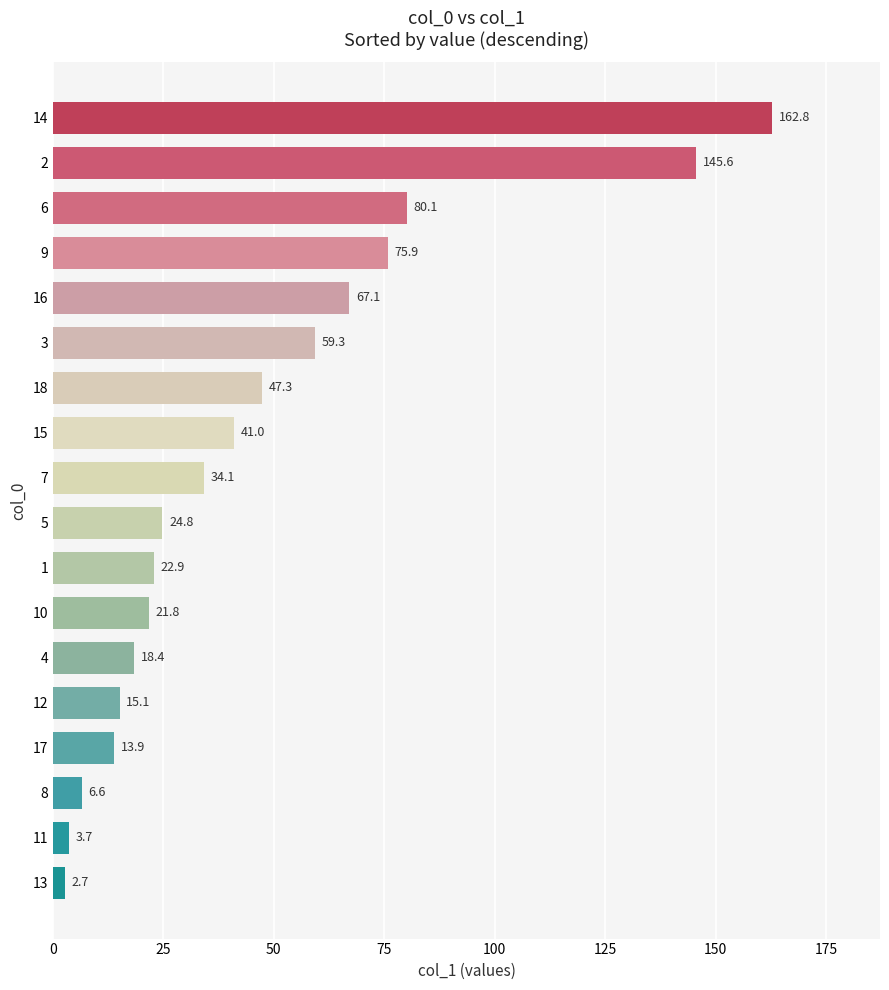

How many values are below 34?

9